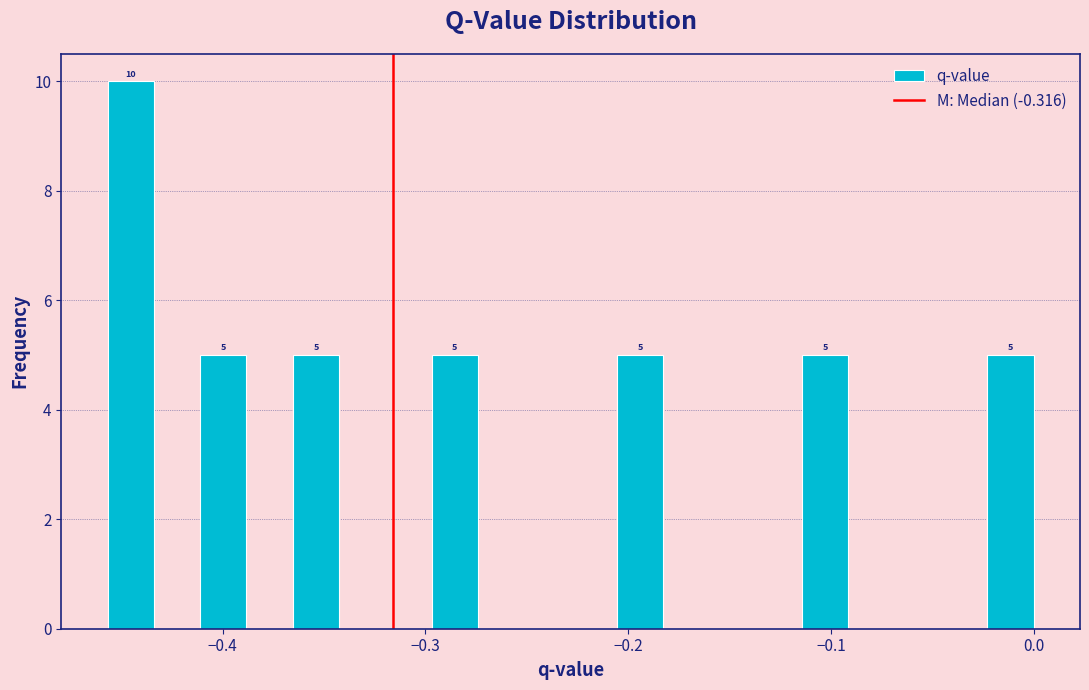

Read against the x-axis, roughly where is the centre of the tallest bar?

-0.45